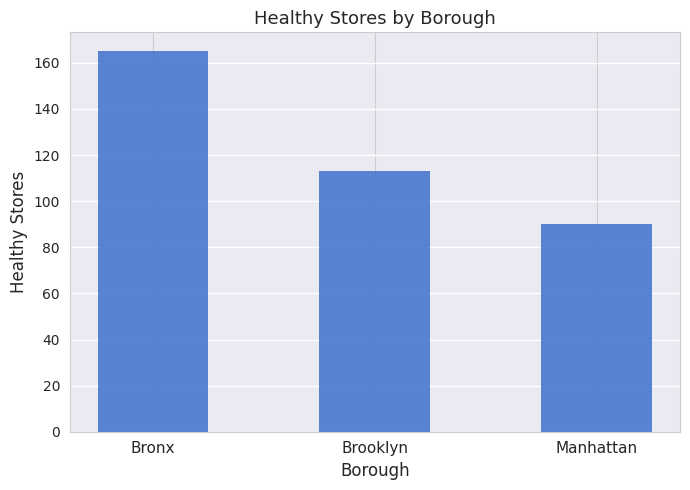

At which category does the chart reach its minimum across all series?

Manhattan